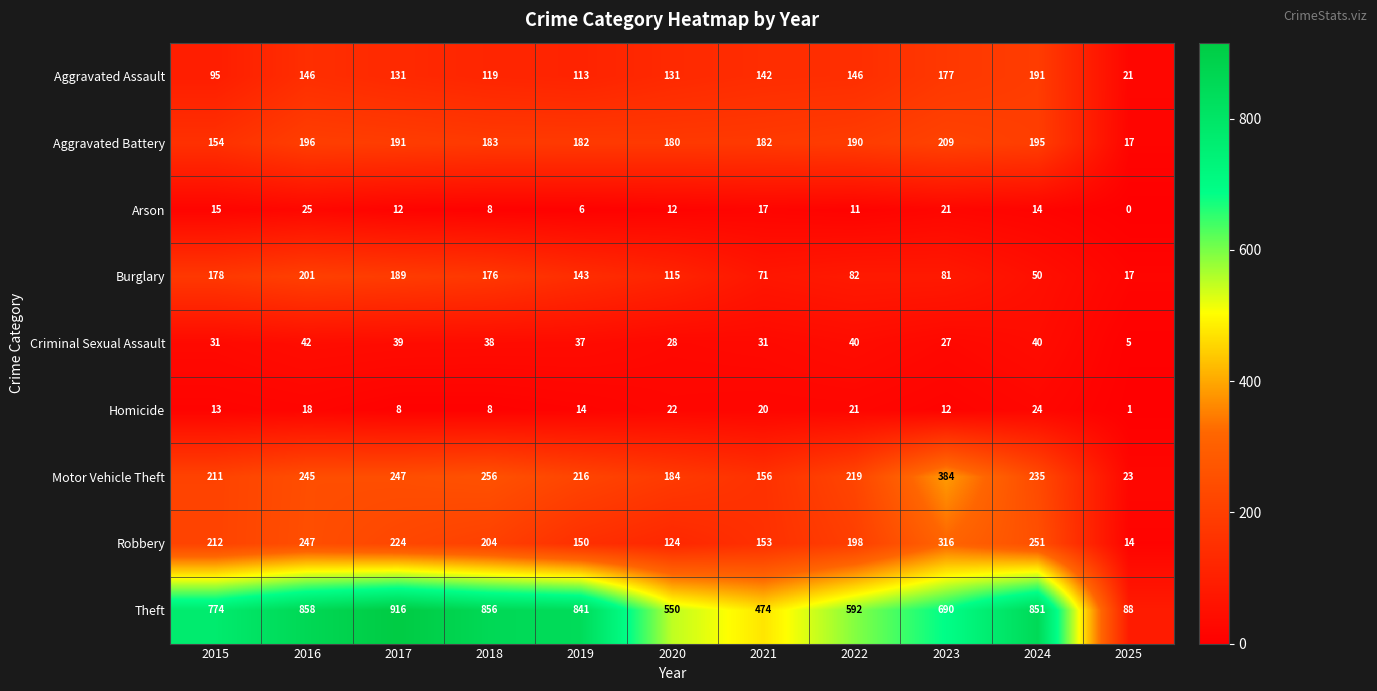

At how many categories does at least one series exceed 643?

7